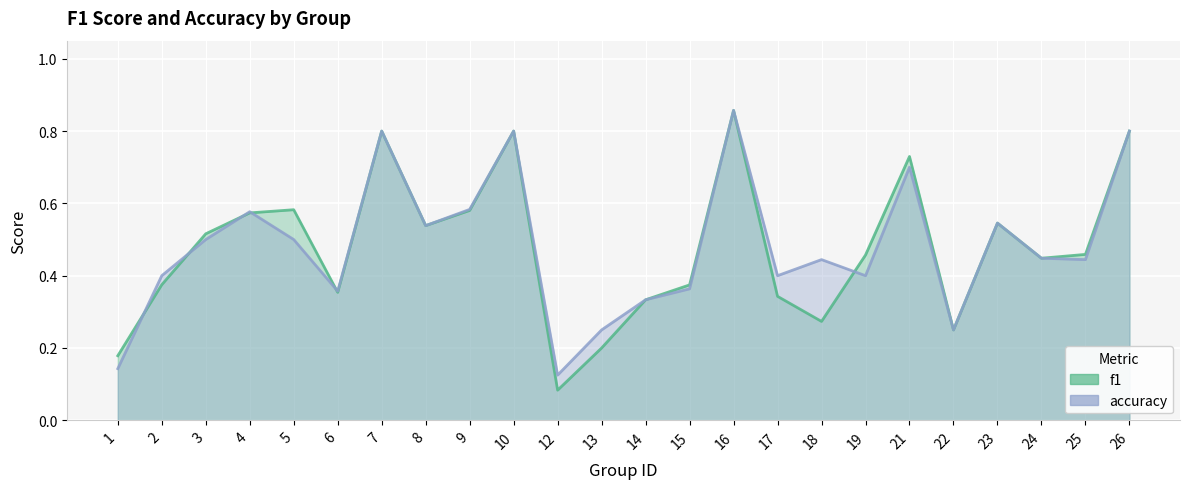

What is the spread (max minus min) of values at 19?

0.1